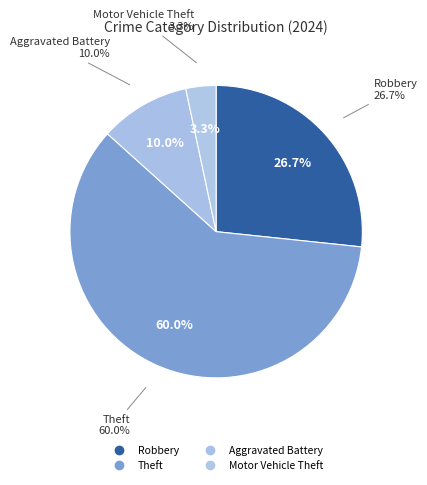

Does Theft represent more than half of the total?

Yes